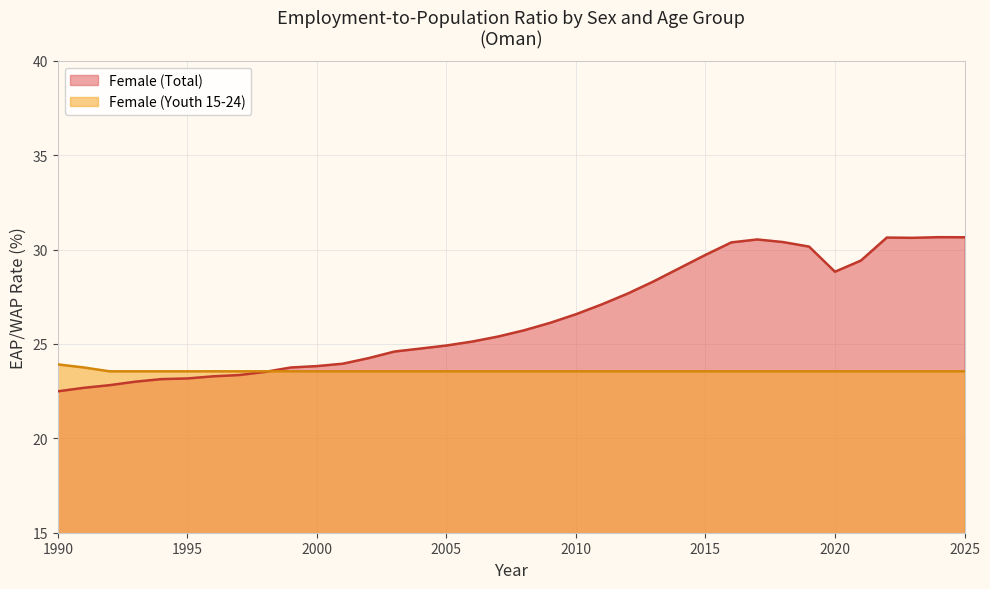

What is the greatest value displayed?

30.7